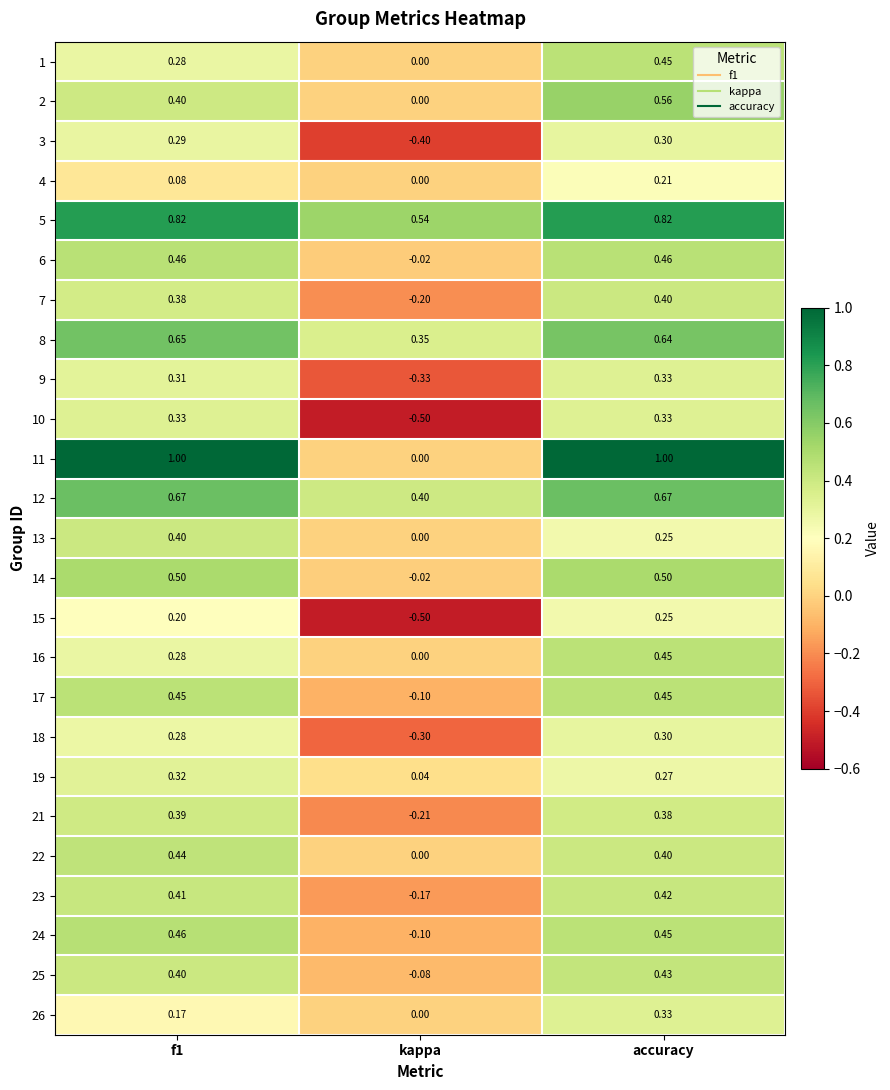

What is the maximum value shown in the chart?

1.0